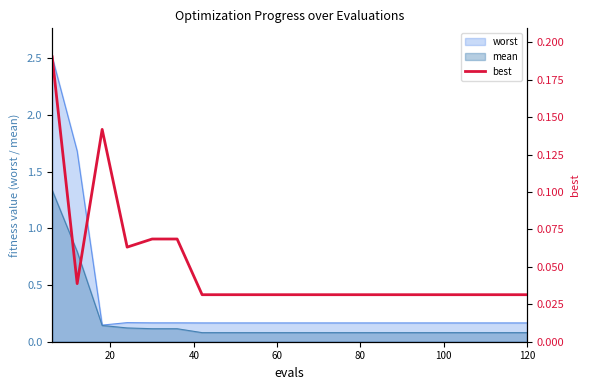

The mean series shows 0.1 at 60. True or false?

True